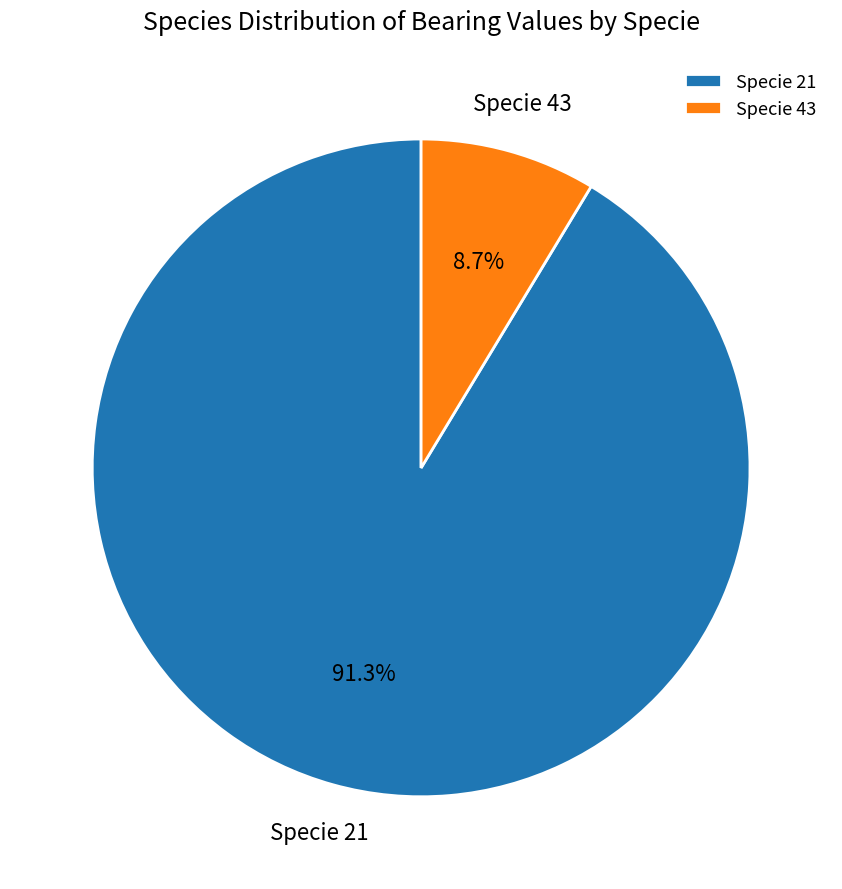

Which category has the smallest portion of the pie?

Specie 43